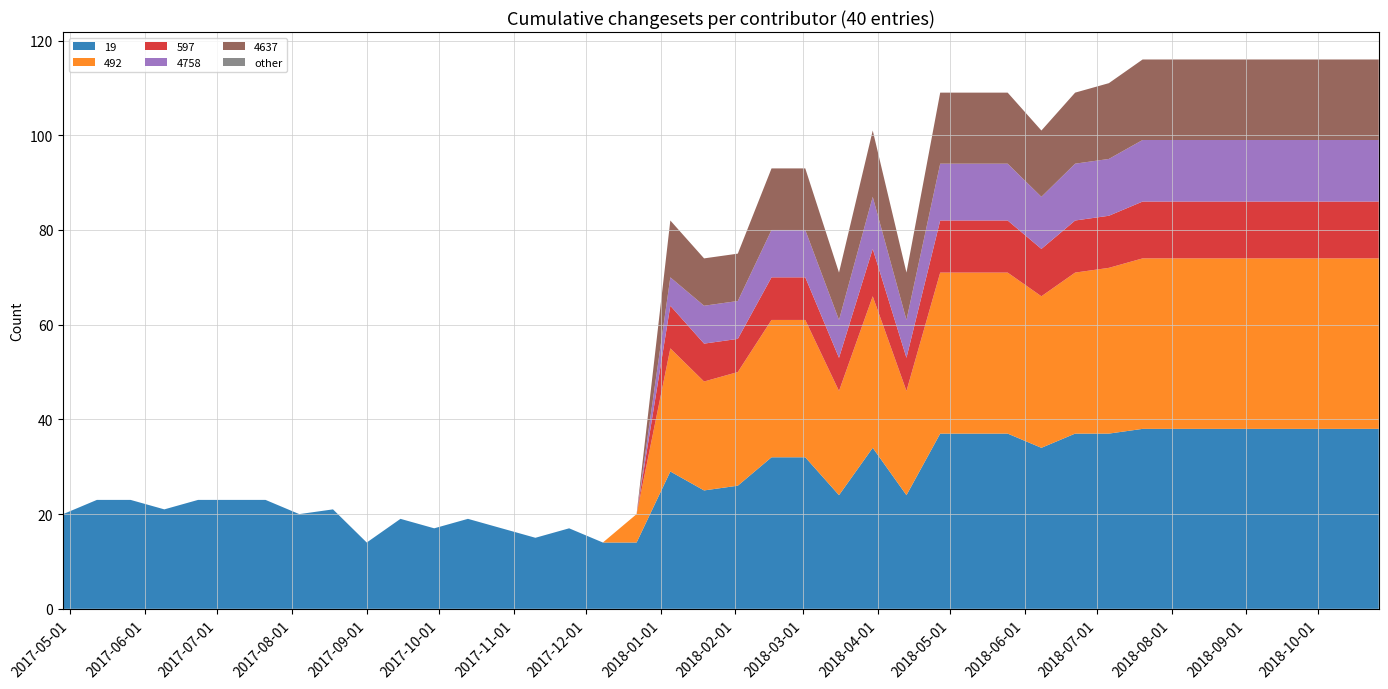

Reading right to left, transcribe all the data shown in this chart.

19: 2018-10-26=38	2018-10-12=38	2018-09-28=38	2018-09-14=38	2018-08-31=38	2018-08-17=38	2018-08-03=38	2018-07-20=38	2018-07-06=37	2018-06-22=37	2018-06-08=34	2018-05-25=37	2018-05-11=37	2018-04-27=37	2018-04-13=24	2018-03-30=34	2018-03-16=24	2018-03-02=32	2018-02-16=32	2018-02-02=26	2018-01-19=25	2018-01-05=29	2017-12-22=14	2017-12-08=14	2017-11-24=17	2017-11-10=15	2017-10-27=17	2017-10-13=19	2017-09-29=17	2017-09-15=19	2017-09-01=14	2017-08-18=21	2017-08-04=20	2017-07-21=23	2017-07-07=23	2017-06-23=23	2017-06-09=21	2017-05-26=23	2017-05-12=23	2017-04-28=20
492: 2018-10-26=36	2018-10-12=36	2018-09-28=36	2018-09-14=36	2018-08-31=36	2018-08-17=36	2018-08-03=36	2018-07-20=36	2018-07-06=35	2018-06-22=34	2018-06-08=32	2018-05-25=34	2018-05-11=34	2018-04-27=34	2018-04-13=22	2018-03-30=32	2018-03-16=22	2018-03-02=29	2018-02-16=29	2018-02-02=24	2018-01-19=23	2018-01-05=26	2017-12-22=6	2017-12-08=0	2017-11-24=0	2017-11-10=0	2017-10-27=0	2017-10-13=0	2017-09-29=0	2017-09-15=0	2017-09-01=0	2017-08-18=0	2017-08-04=0	2017-07-21=0	2017-07-07=0	2017-06-23=0	2017-06-09=0	2017-05-26=0	2017-05-12=0	2017-04-28=0
597: 2018-10-26=12	2018-10-12=12	2018-09-28=12	2018-09-14=12	2018-08-31=12	2018-08-17=12	2018-08-03=12	2018-07-20=12	2018-07-06=11	2018-06-22=11	2018-06-08=10	2018-05-25=11	2018-05-11=11	2018-04-27=11	2018-04-13=7	2018-03-30=10	2018-03-16=7	2018-03-02=9	2018-02-16=9	2018-02-02=7	2018-01-19=8	2018-01-05=9	2017-12-22=0	2017-12-08=0	2017-11-24=0	2017-11-10=0	2017-10-27=0	2017-10-13=0	2017-09-29=0	2017-09-15=0	2017-09-01=0	2017-08-18=0	2017-08-04=0	2017-07-21=0	2017-07-07=0	2017-06-23=0	2017-06-09=0	2017-05-26=0	2017-05-12=0	2017-04-28=0
4758: 2018-10-26=13	2018-10-12=13	2018-09-28=13	2018-09-14=13	2018-08-31=13	2018-08-17=13	2018-08-03=13	2018-07-20=13	2018-07-06=12	2018-06-22=12	2018-06-08=11	2018-05-25=12	2018-05-11=12	2018-04-27=12	2018-04-13=8	2018-03-30=11	2018-03-16=8	2018-03-02=10	2018-02-16=10	2018-02-02=8	2018-01-19=8	2018-01-05=6	2017-12-22=0	2017-12-08=0	2017-11-24=0	2017-11-10=0	2017-10-27=0	2017-10-13=0	2017-09-29=0	2017-09-15=0	2017-09-01=0	2017-08-18=0	2017-08-04=0	2017-07-21=0	2017-07-07=0	2017-06-23=0	2017-06-09=0	2017-05-26=0	2017-05-12=0	2017-04-28=0
4637: 2018-10-26=17	2018-10-12=17	2018-09-28=17	2018-09-14=17	2018-08-31=17	2018-08-17=17	2018-08-03=17	2018-07-20=17	2018-07-06=16	2018-06-22=15	2018-06-08=14	2018-05-25=15	2018-05-11=15	2018-04-27=15	2018-04-13=10	2018-03-30=14	2018-03-16=10	2018-03-02=13	2018-02-16=13	2018-02-02=10	2018-01-19=10	2018-01-05=12	2017-12-22=0	2017-12-08=0	2017-11-24=0	2017-11-10=0	2017-10-27=0	2017-10-13=0	2017-09-29=0	2017-09-15=0	2017-09-01=0	2017-08-18=0	2017-08-04=0	2017-07-21=0	2017-07-07=0	2017-06-23=0	2017-06-09=0	2017-05-26=0	2017-05-12=0	2017-04-28=0
other: 2018-10-26=0	2018-10-12=0	2018-09-28=0	2018-09-14=0	2018-08-31=0	2018-08-17=0	2018-08-03=0	2018-07-20=0	2018-07-06=0	2018-06-22=0	2018-06-08=0	2018-05-25=0	2018-05-11=0	2018-04-27=0	2018-04-13=0	2018-03-30=0	2018-03-16=0	2018-03-02=0	2018-02-16=0	2018-02-02=0	2018-01-19=0	2018-01-05=0	2017-12-22=0	2017-12-08=0	2017-11-24=0	2017-11-10=0	2017-10-27=0	2017-10-13=0	2017-09-29=0	2017-09-15=0	2017-09-01=0	2017-08-18=0	2017-08-04=0	2017-07-21=0	2017-07-07=0	2017-06-23=0	2017-06-09=0	2017-05-26=0	2017-05-12=0	2017-04-28=0